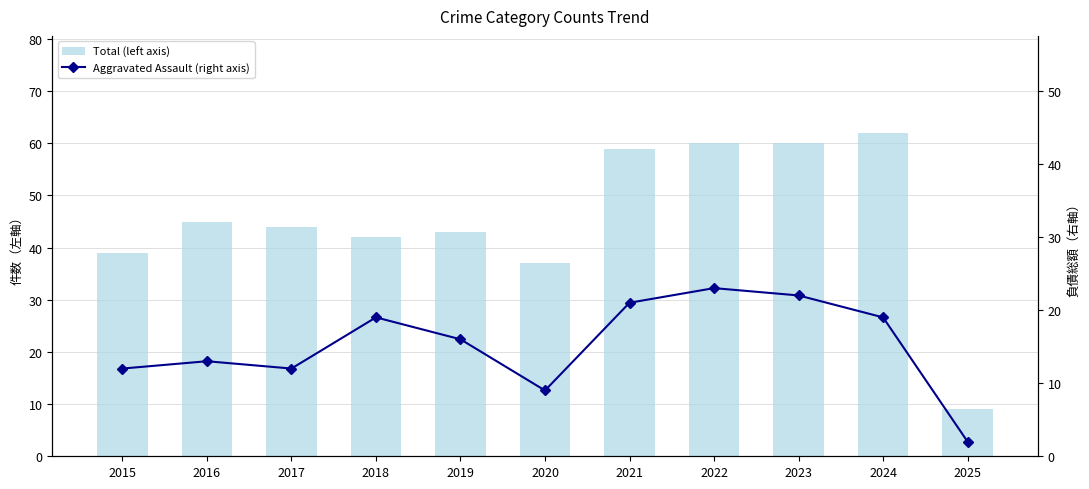

The Total (left axis) series shows 3 at 2025. True or false?

False